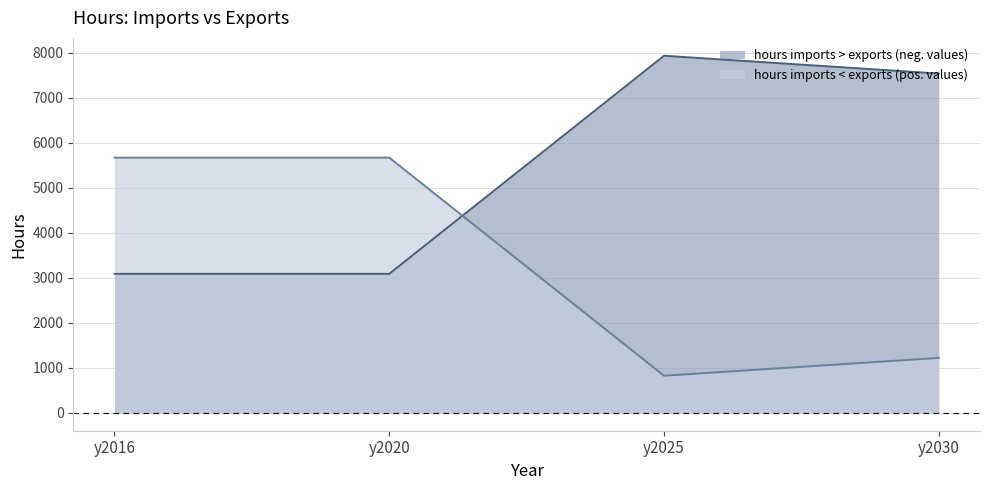

How many intersections are there between hours imports < exports (pos. values) and hours imports > exports (neg. values)?

1